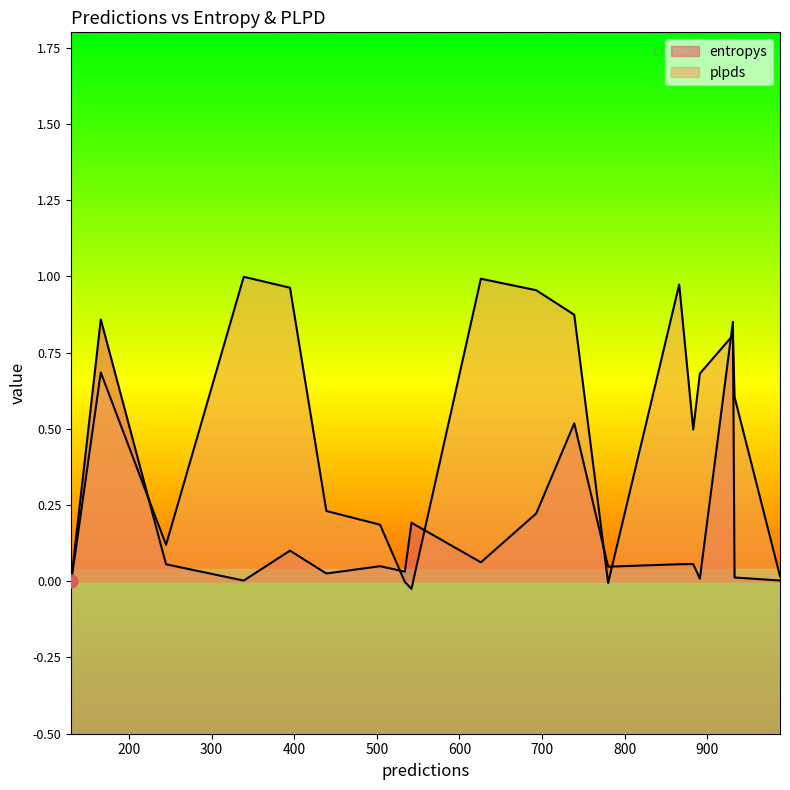

Which series reaches the minimum Y coordinate?

plpds